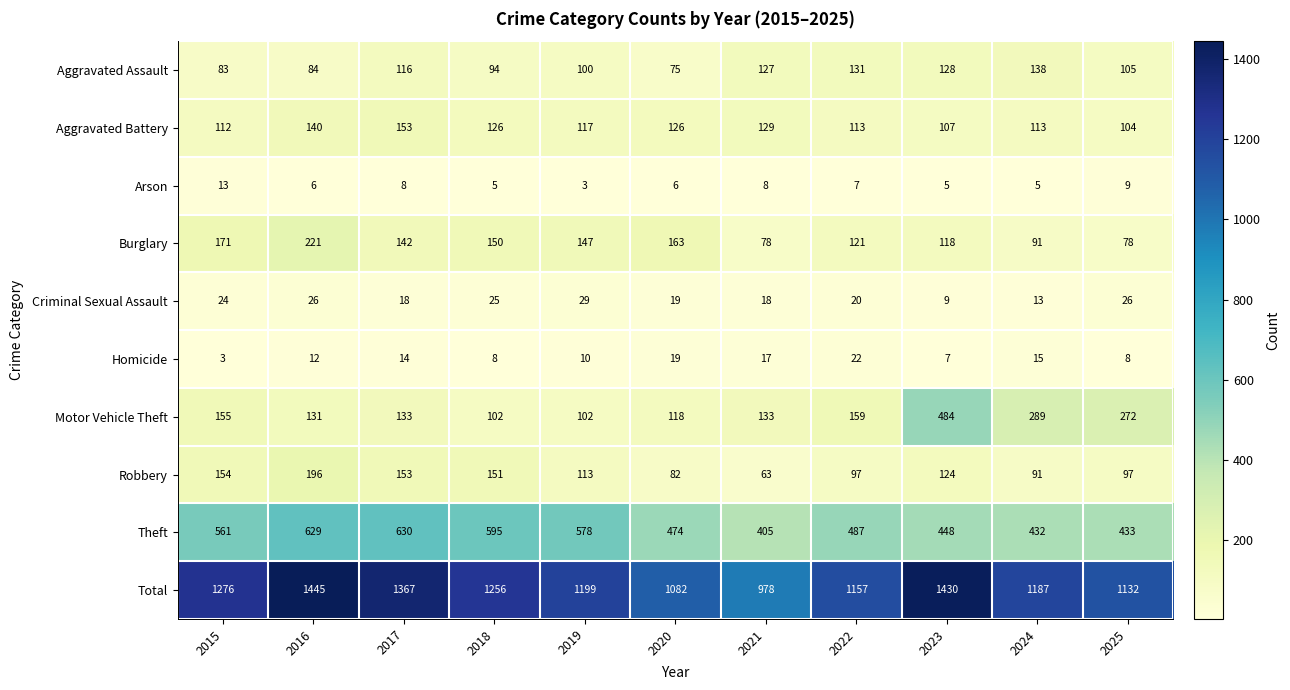

Rank the series by their maximum value, from highest to lowest.

Total, Theft, Motor Vehicle Theft, Burglary, Robbery, Aggravated Battery, Aggravated Assault, Criminal Sexual Assault, Homicide, Arson